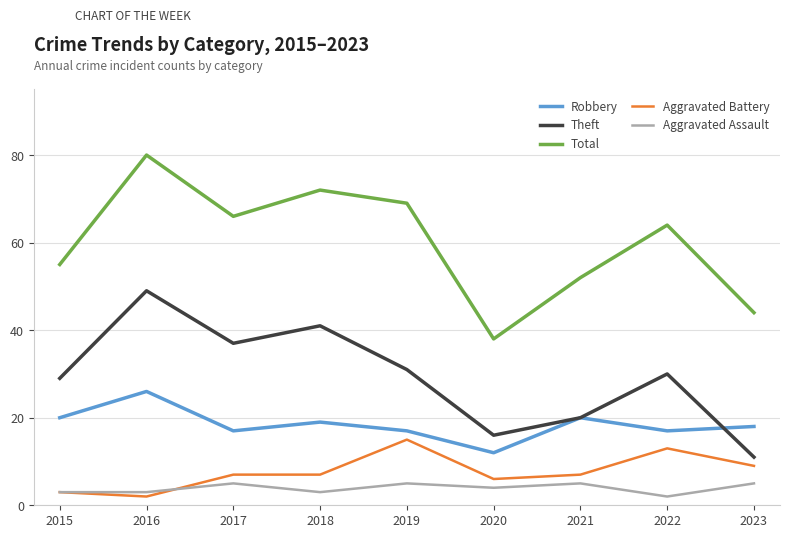

In Theft, how many points are higher than both neighbors (excluding endpoints)?

3